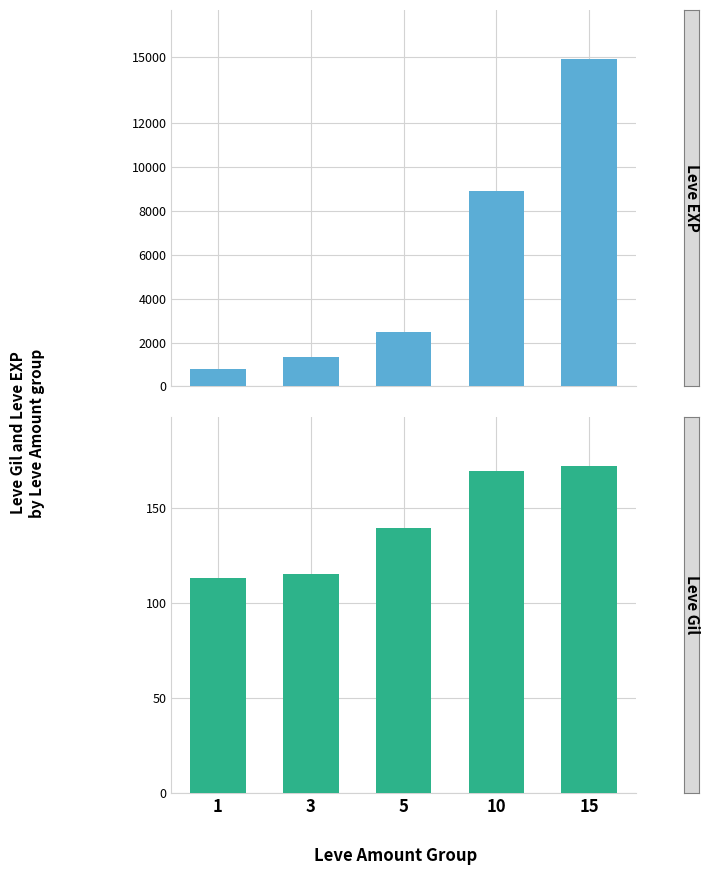

What is the greatest value displayed?

14920